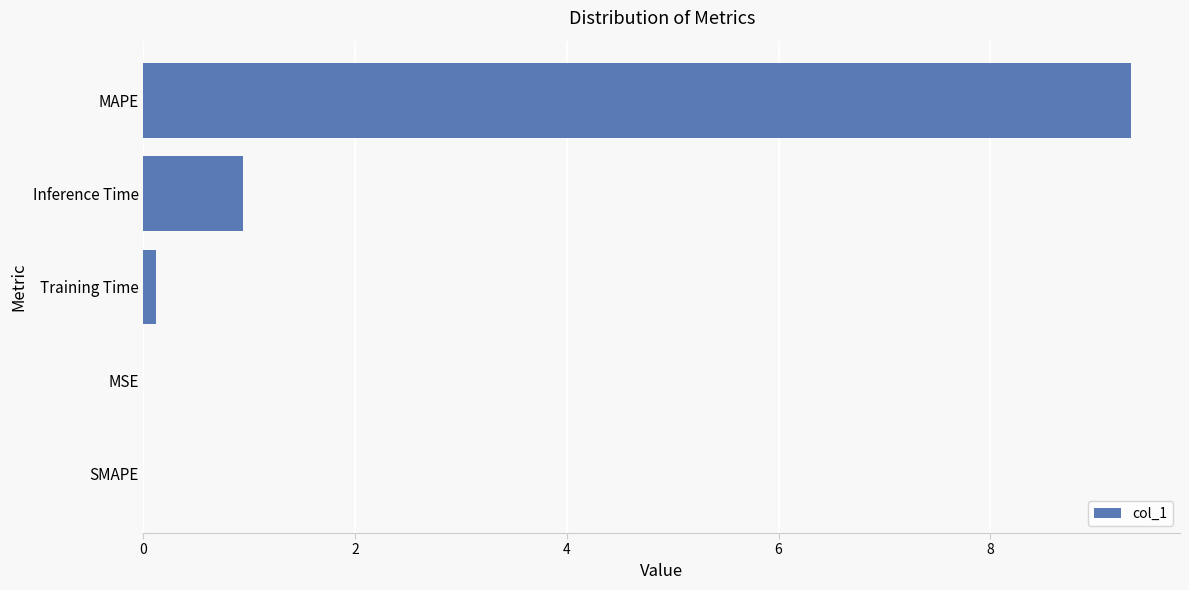

Count the number of categories in the chart.

5